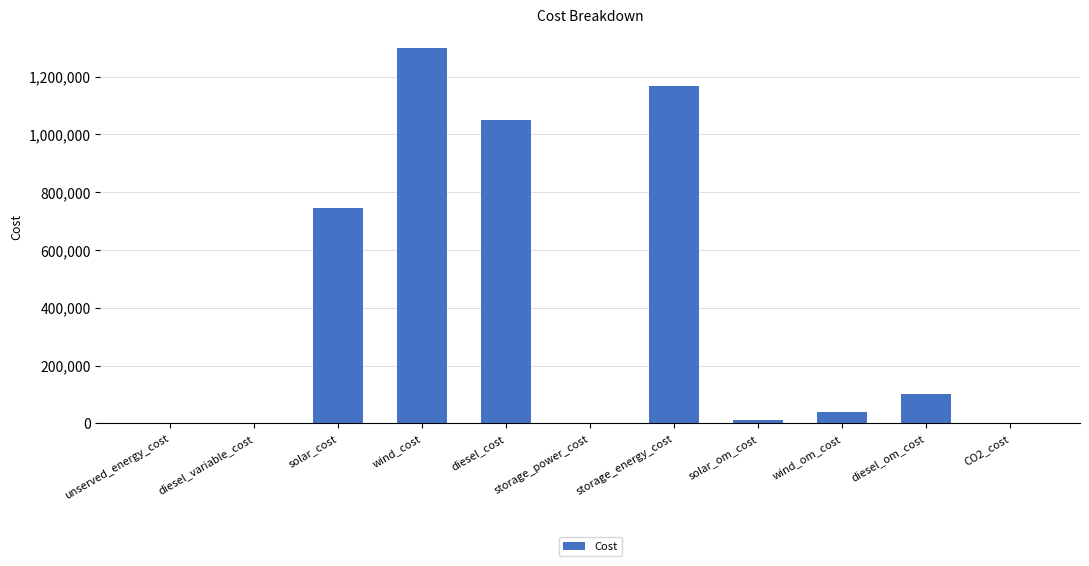

What is the ratio of the value at diesel_cost to the value at solar_om_cost?

95.5